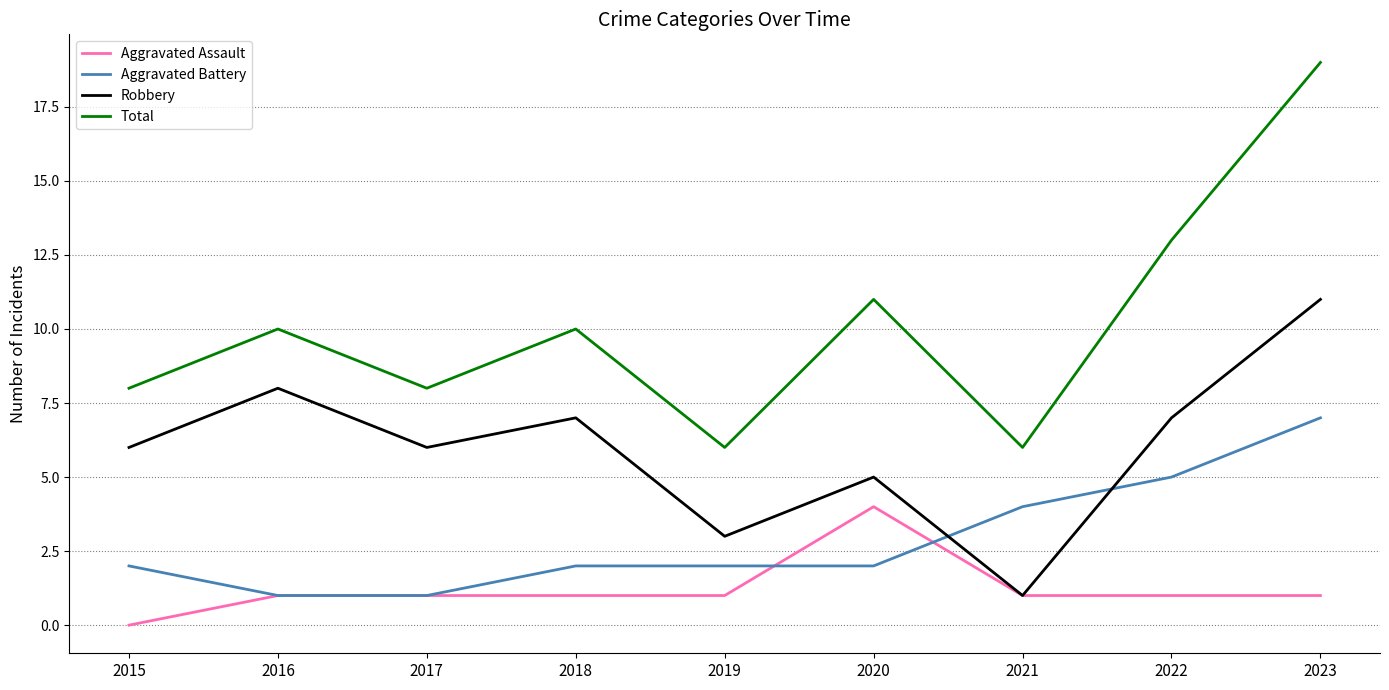

True or false: Total and Robbery intersect in this chart.

False